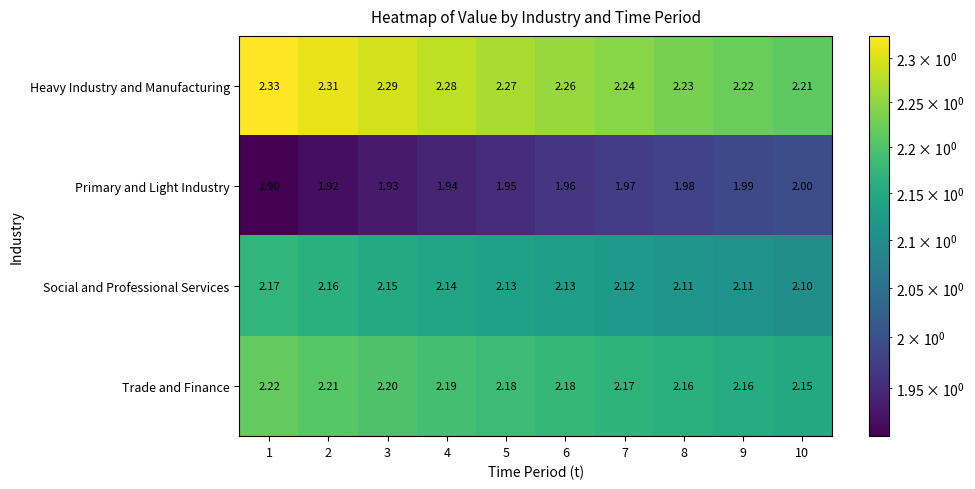

Which series has the widest spread of values?

Heavy Industry and Manufacturing